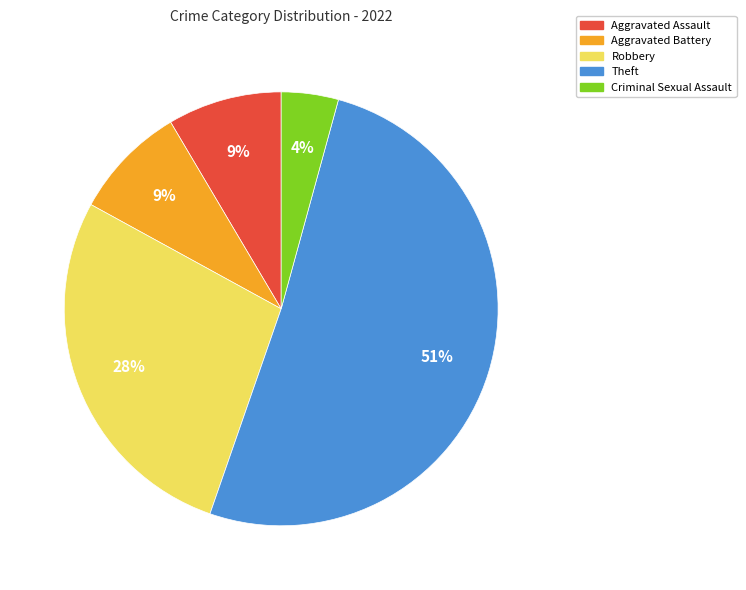

Which slice is the largest?

Theft